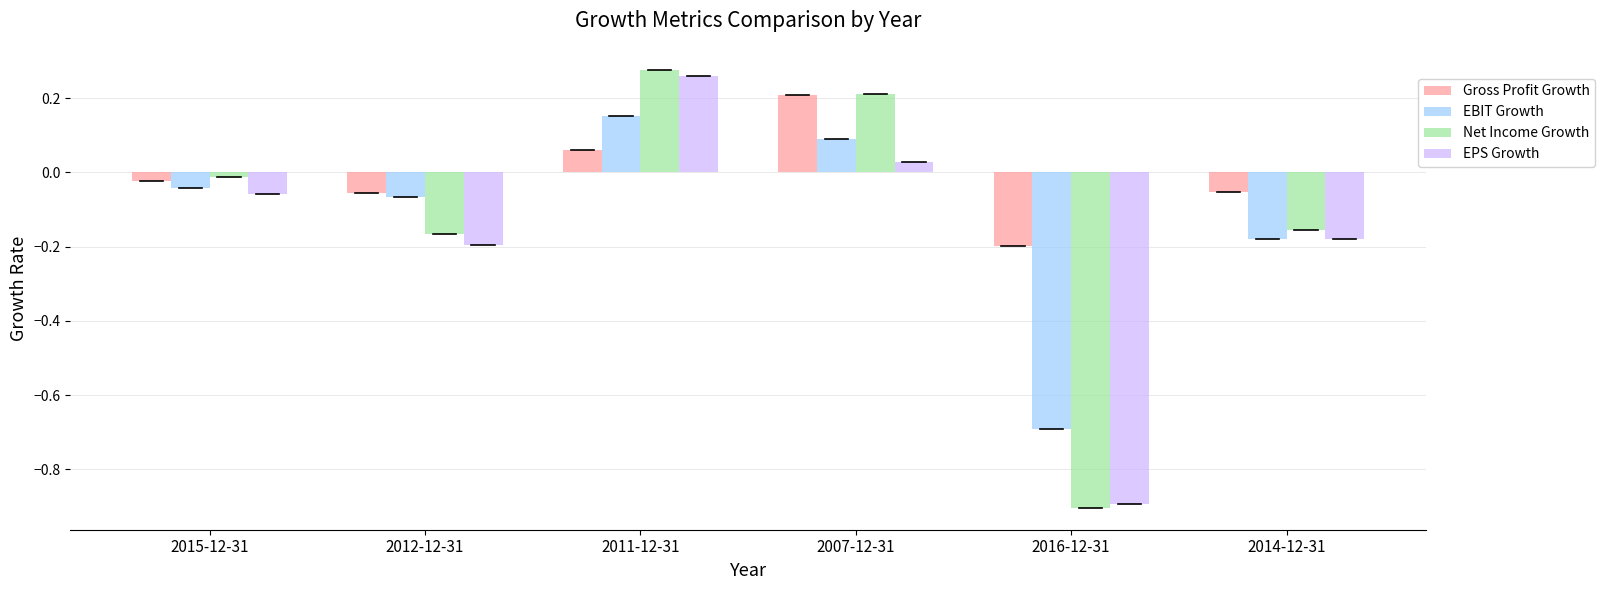

How many bars are there in each group?

4